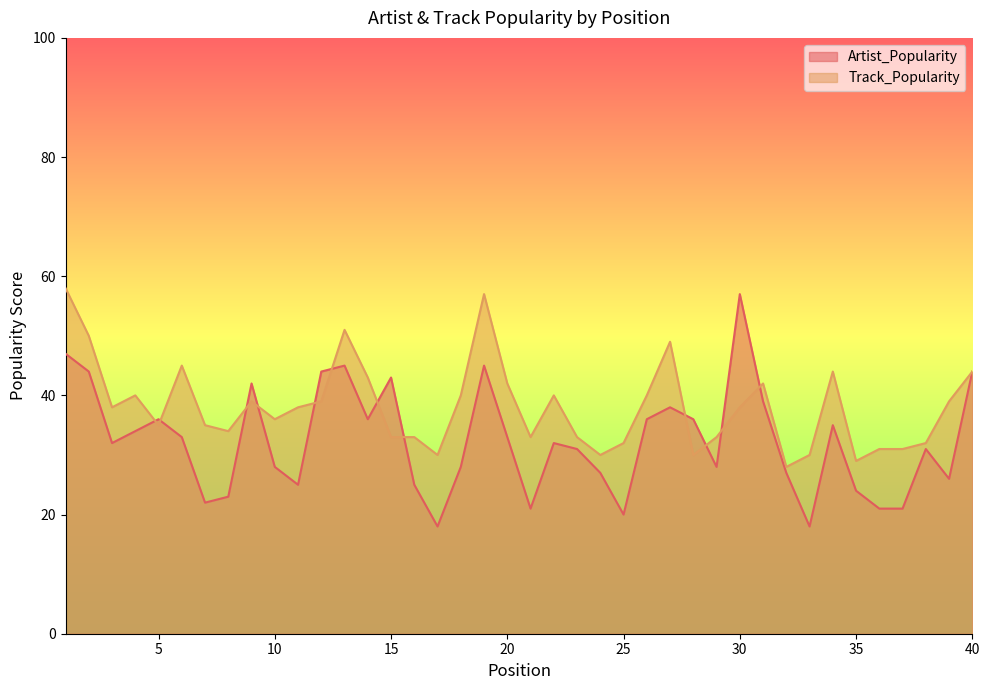

Between which two adjacent categories do Artist_Popularity and Track_Popularity first intersect?

4 and 5